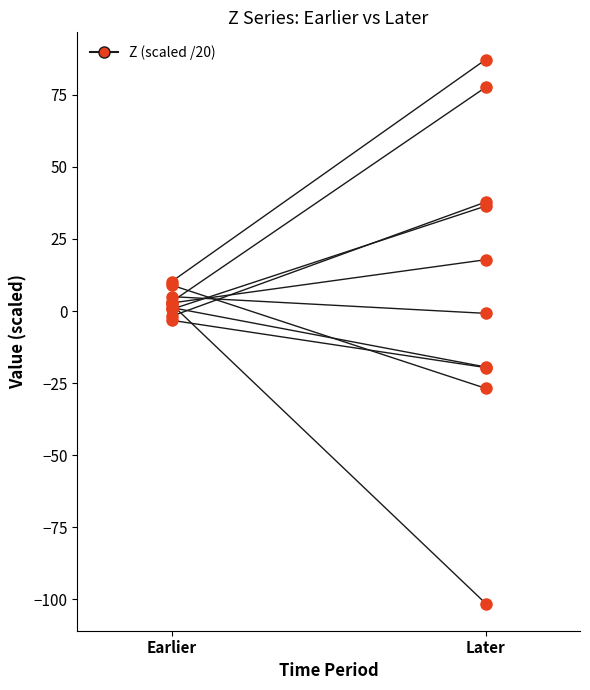

Reading right to left, what are all the values shown in this chart?

Later=-101.4	Earlier=2.4